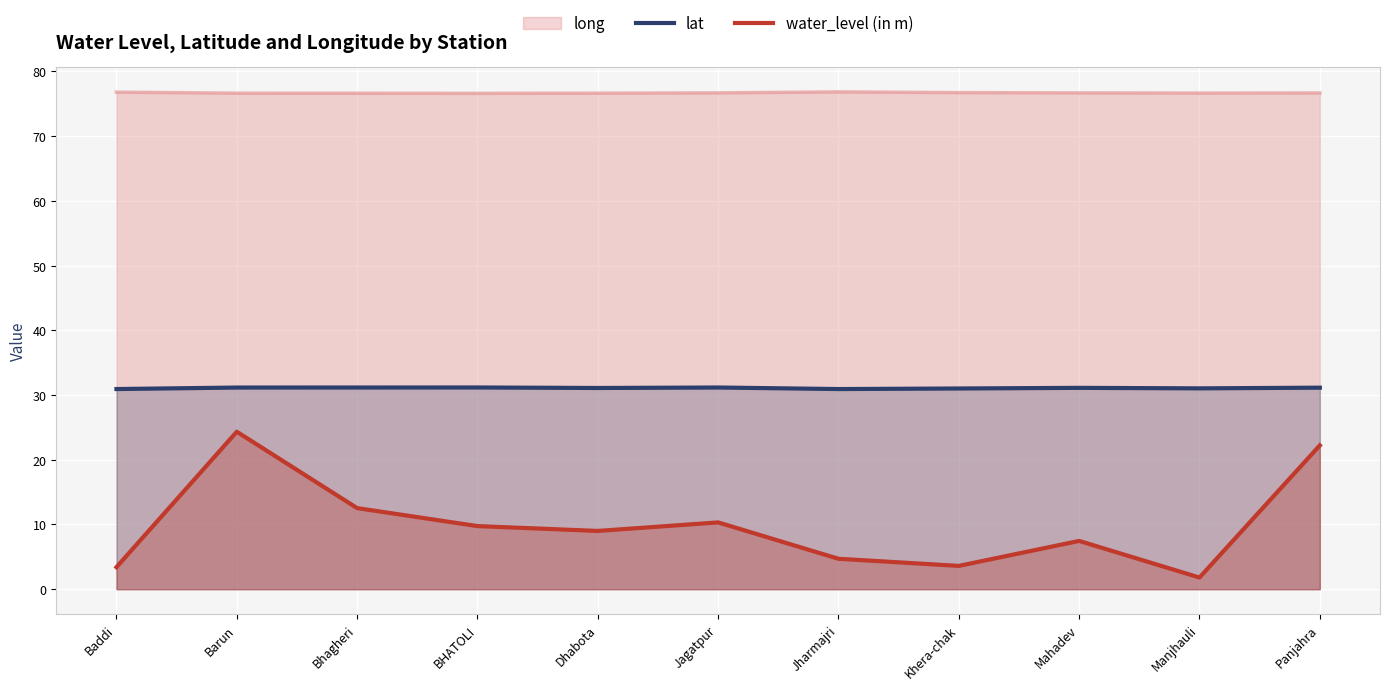

What is the difference between the maximum and minimum values in the water_level (in m) series?

22.5